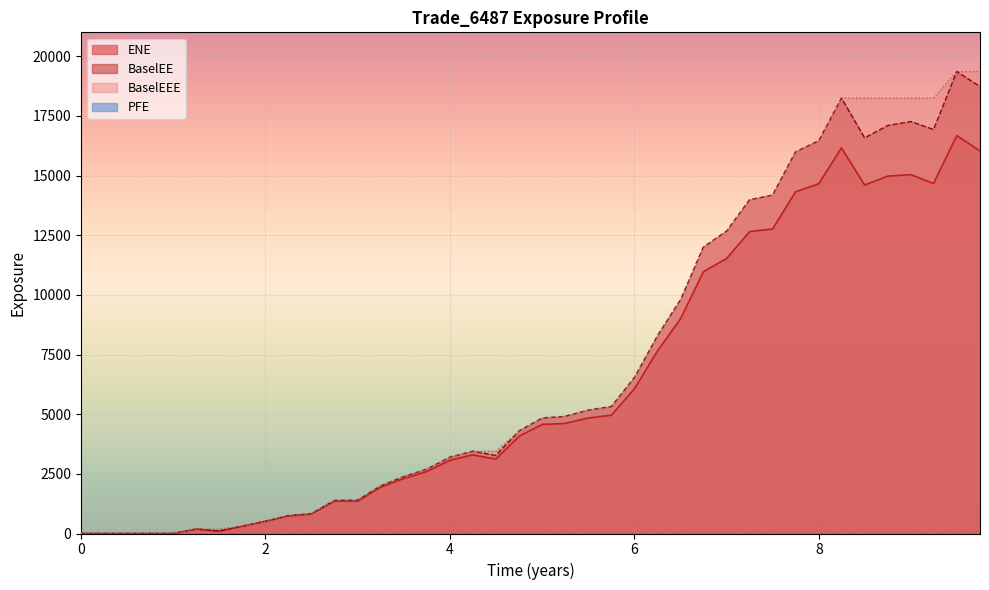

What is the difference between the highest and lowest values at 8?

16457.0